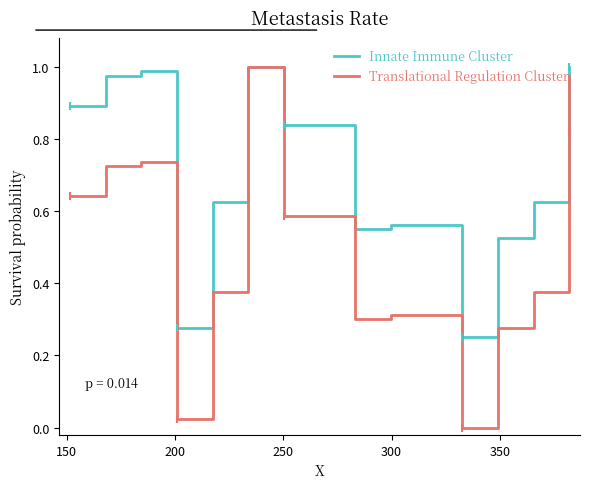

Reading left to right, extract all data points from this chart.

Innate Immune Cluster: 0.9	1.0	1.0	0.3	0.6	1.0	0.8	0.6	0.6	0.2	0.5	0.6	1.0	1.0
Translational Regulation Cluster: 0.6	0.7	0.7	0.0	0.4	1.0	0.6	0.3	0.3	0.0	0.3	0.4	0.8	1.0